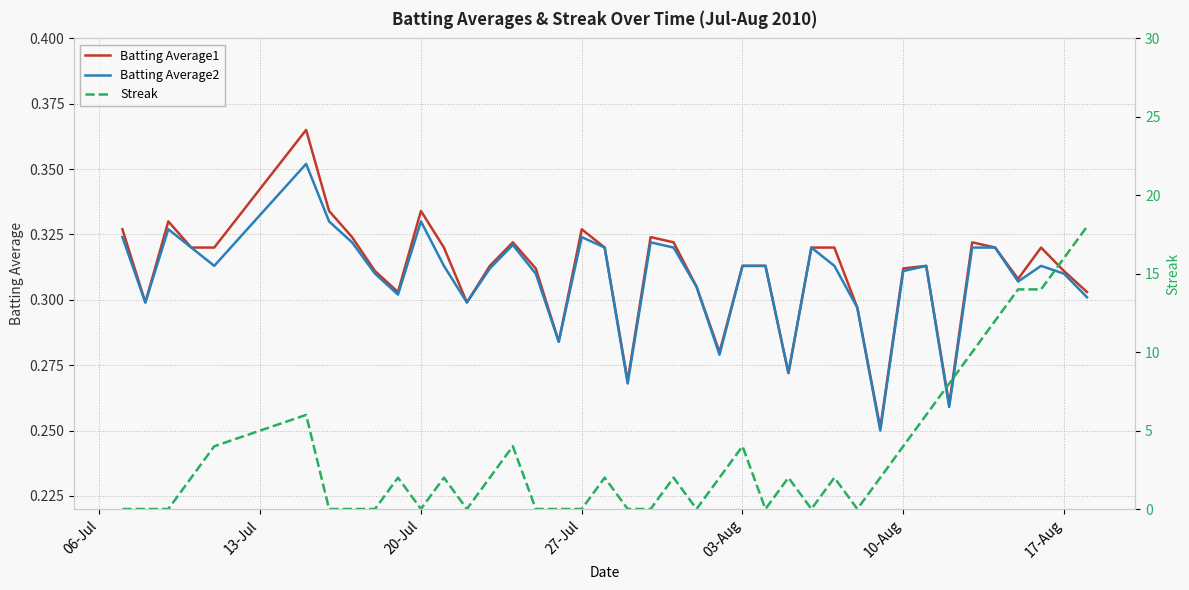

Is it true that Batting Average1 equals 0.2 at 39?

False